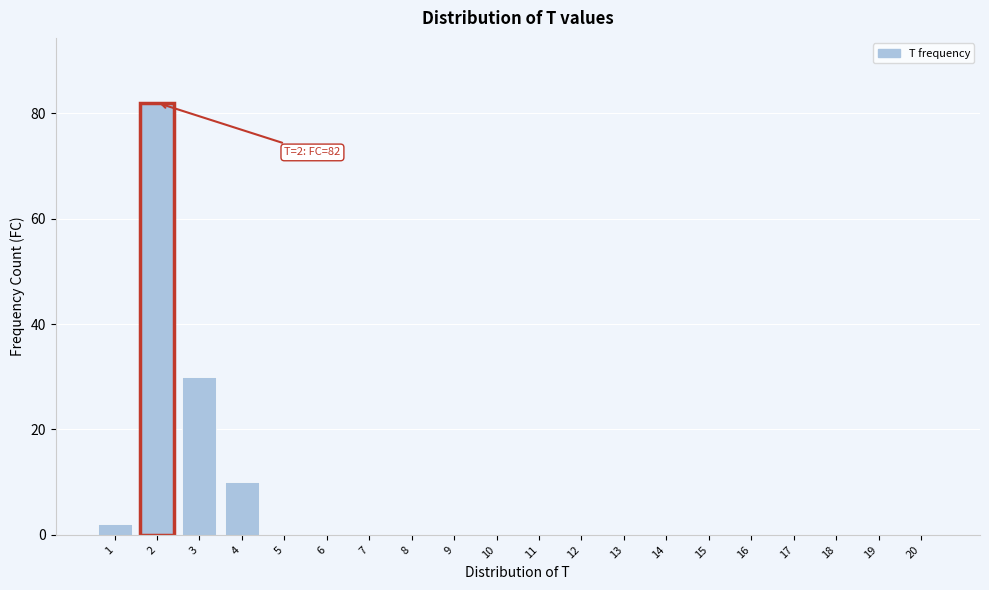

Reading left to right, what are all the values shown in this chart?

1=2	2=82	3=30	4=10	5=0	6=0	7=0	8=0	9=0	10=0	11=0	12=0	13=0	14=0	15=0	16=0	17=0	18=0	19=0	20=0